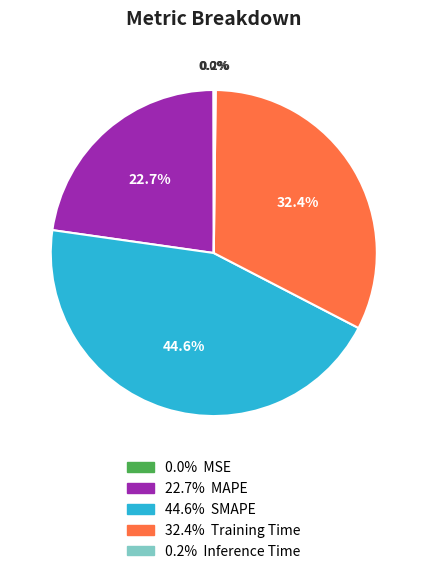

Is there a majority slice in this chart?

No